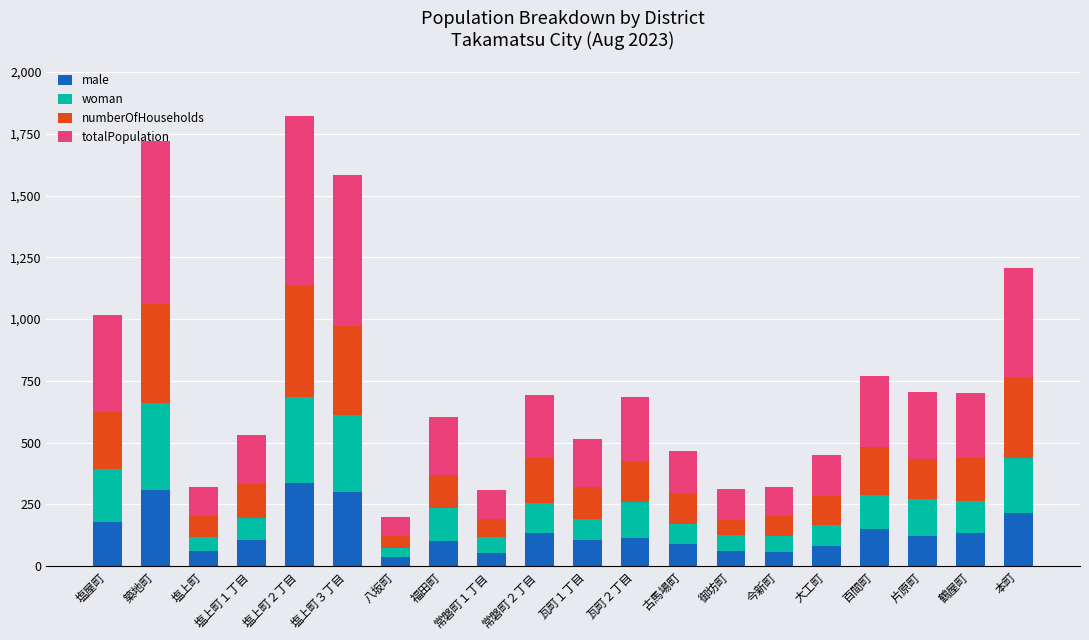

What is the average value of the male series?

137